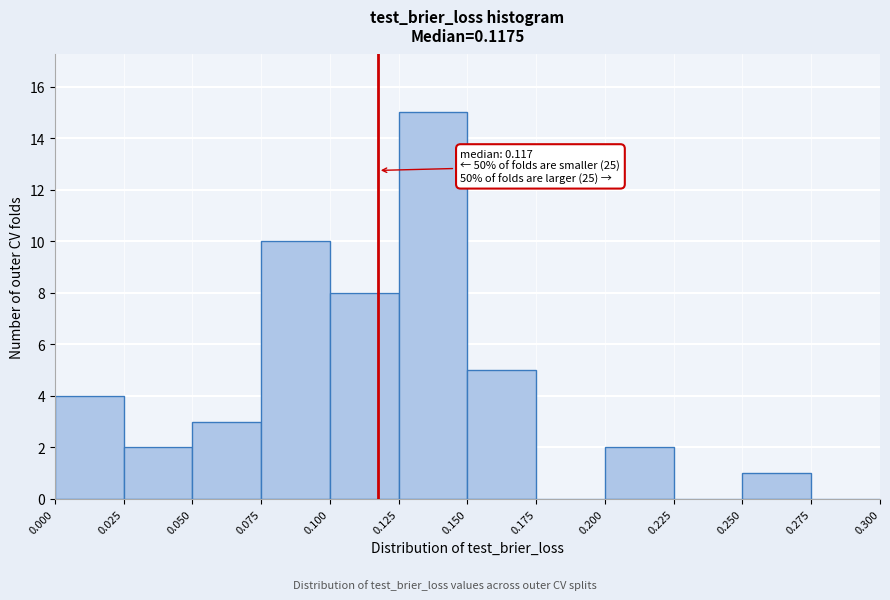

Over which range of the x-axis is the bar tallest?

0.125 to 0.150